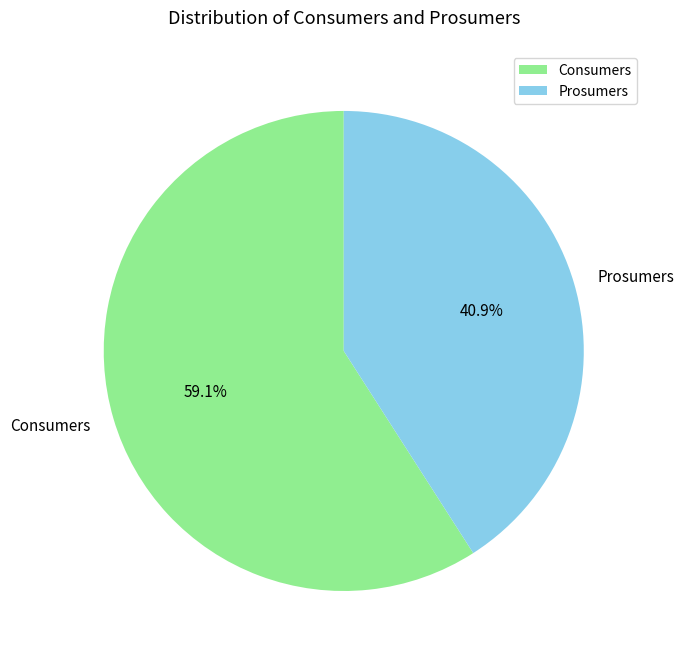

To the nearest percent, what is the average slice percentage?

50%